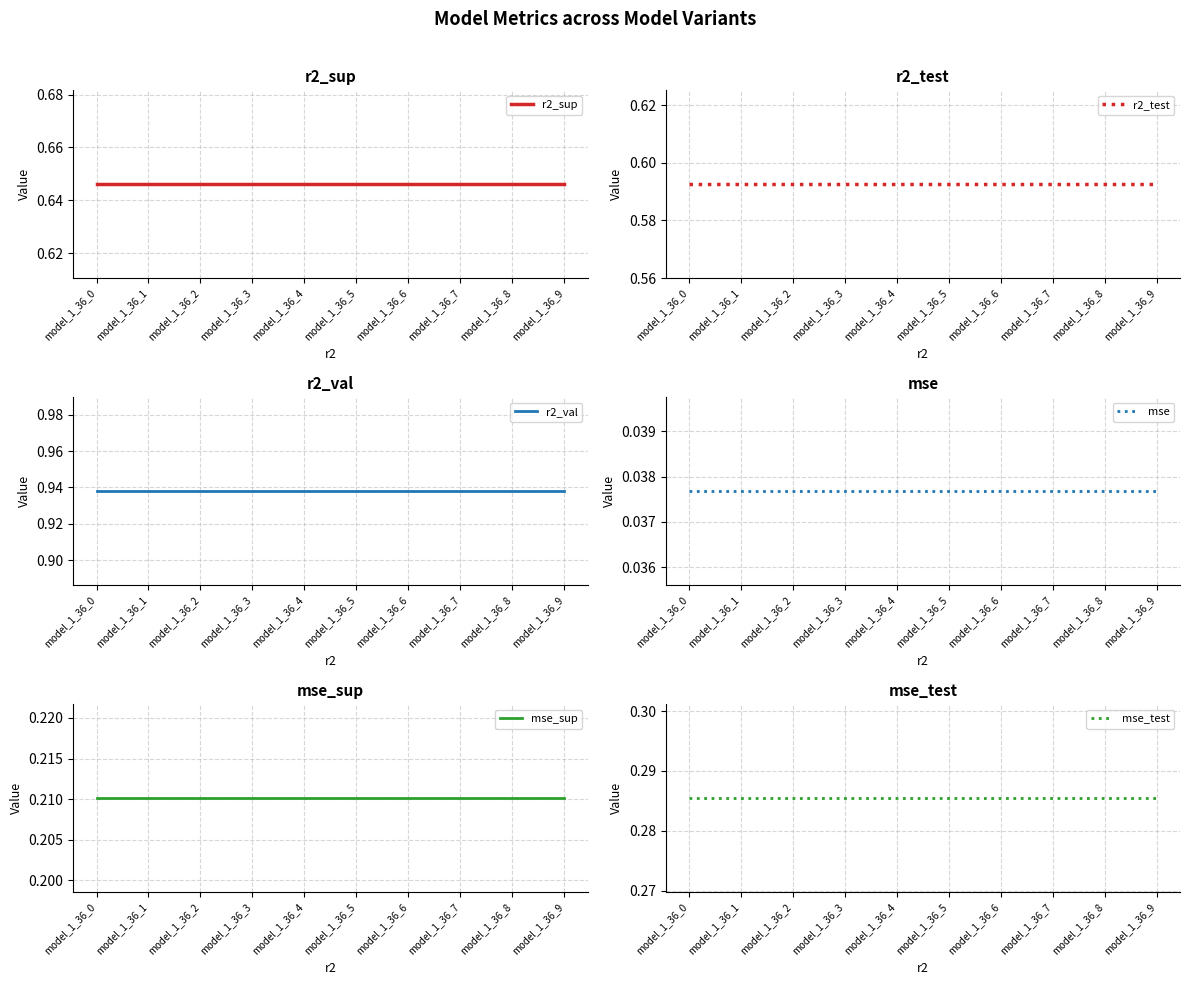

Which category has the lowest value in the r2_test series?

model_1_36_0